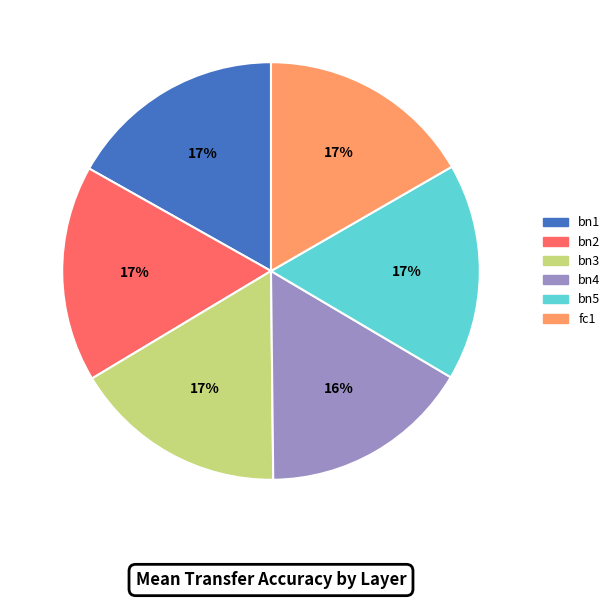

What percentage is the fc1 slice, to the nearest percent?

17%